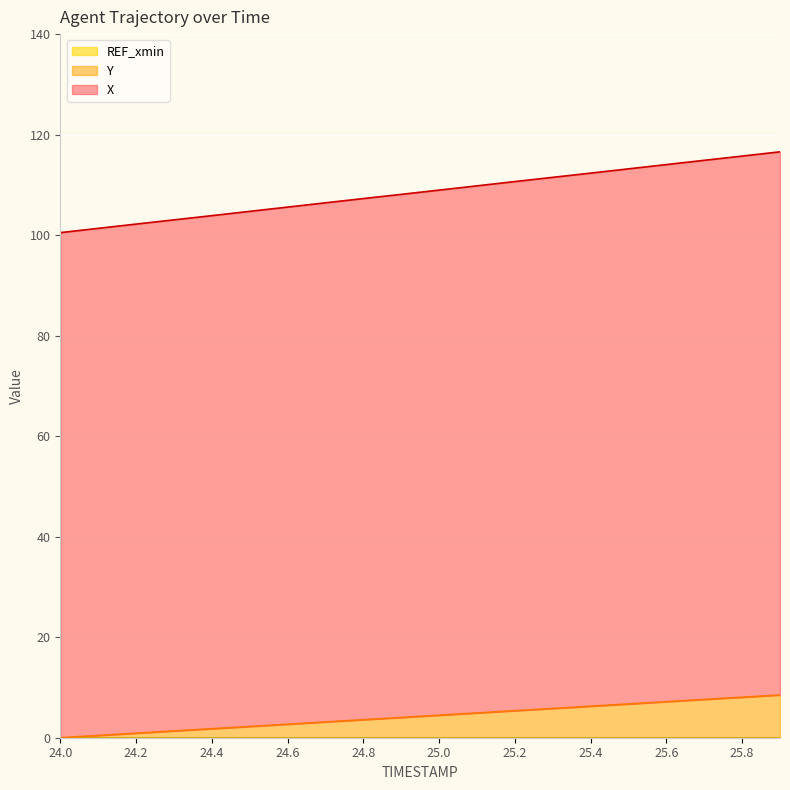

What is the sum of all X values?

2170.8